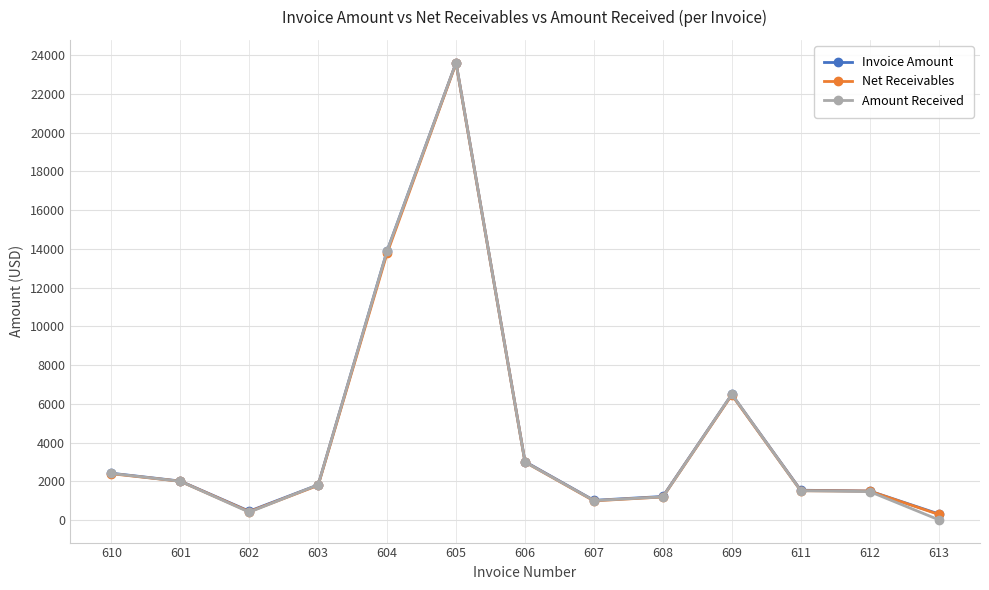

What is the maximum value for Amount Received?

23608.0